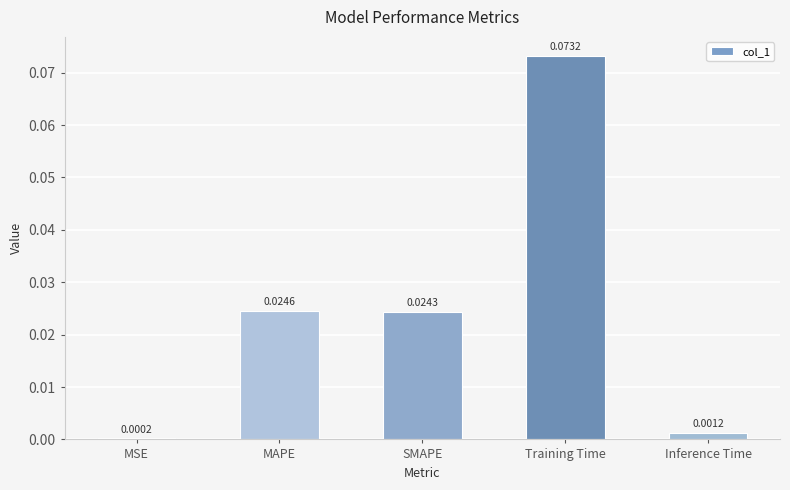

Where is the data nearest to the value 0?

MSE